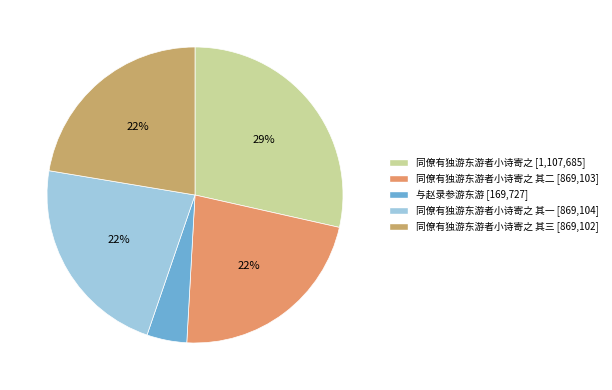

How many segments does this pie chart have?

5